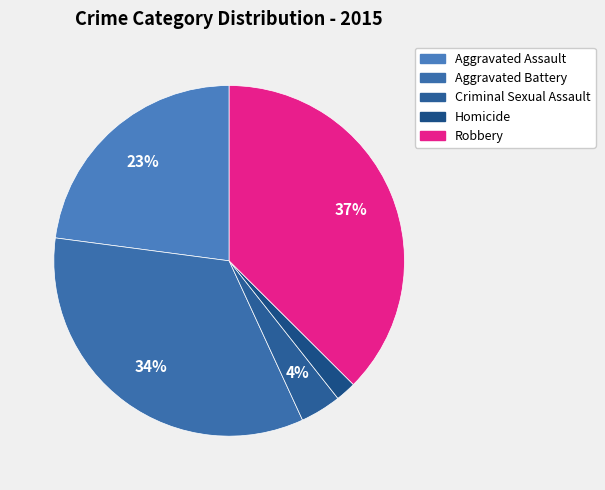

Which slice is the smallest?

Homicide